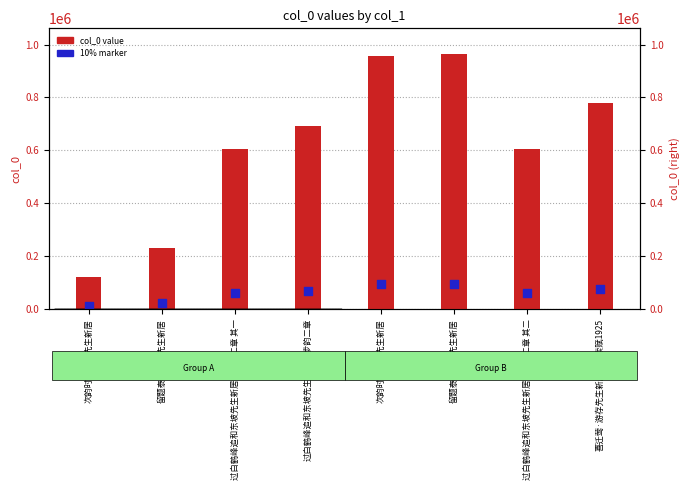

At how many categories does at least one series exceed 834425?

2